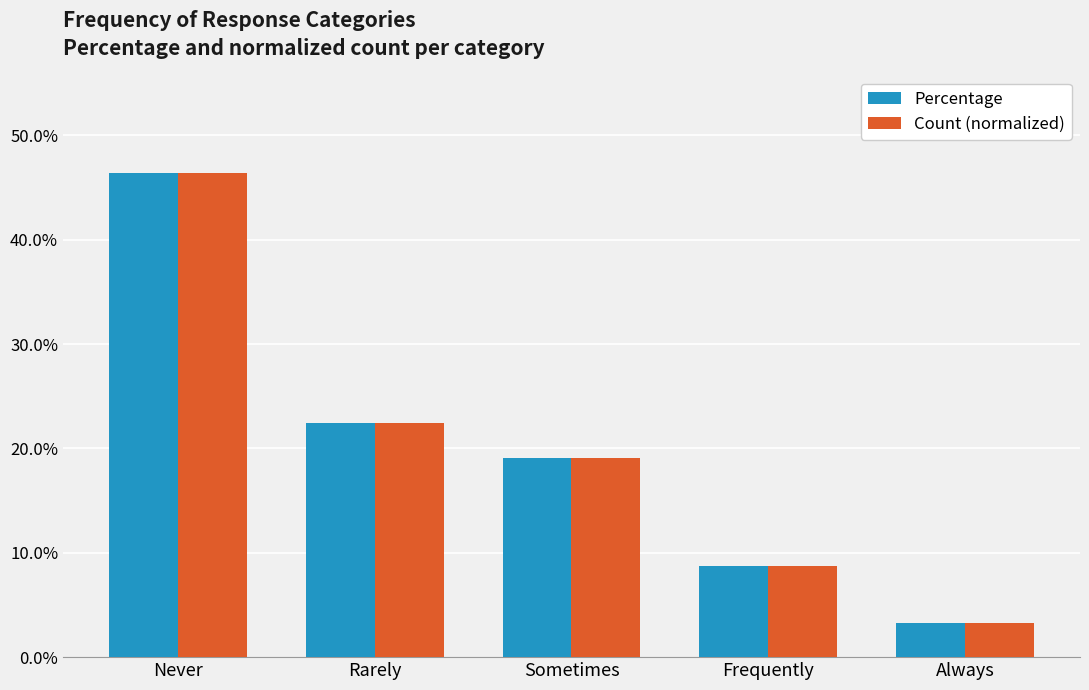

What is the label of the 1st bar from the left?

Never